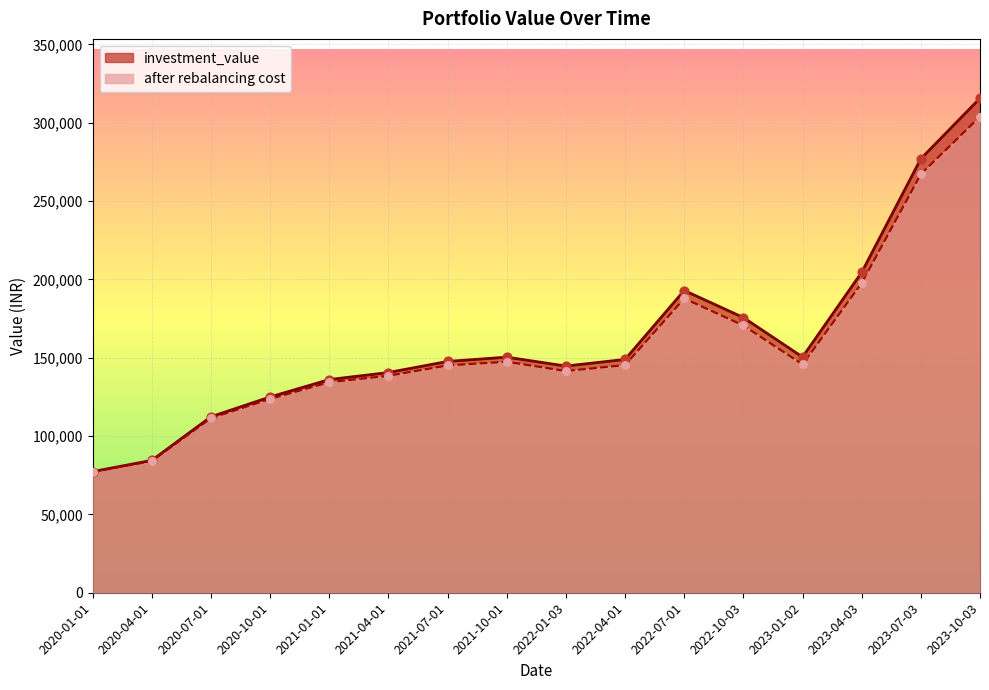

Which series contains the lowest Y value?

after rebalancing cost